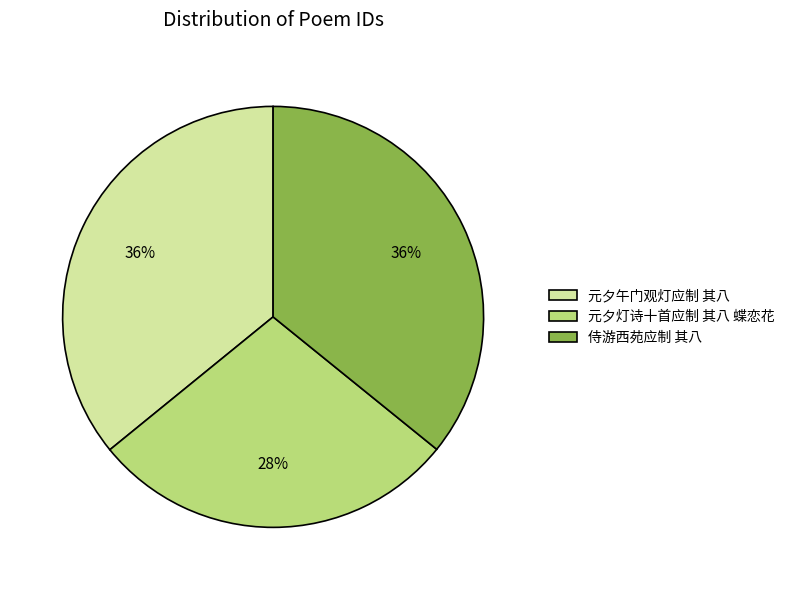

What is the smallest slice in the pie chart?

元夕灯诗十首应制 其八 蝶恋花